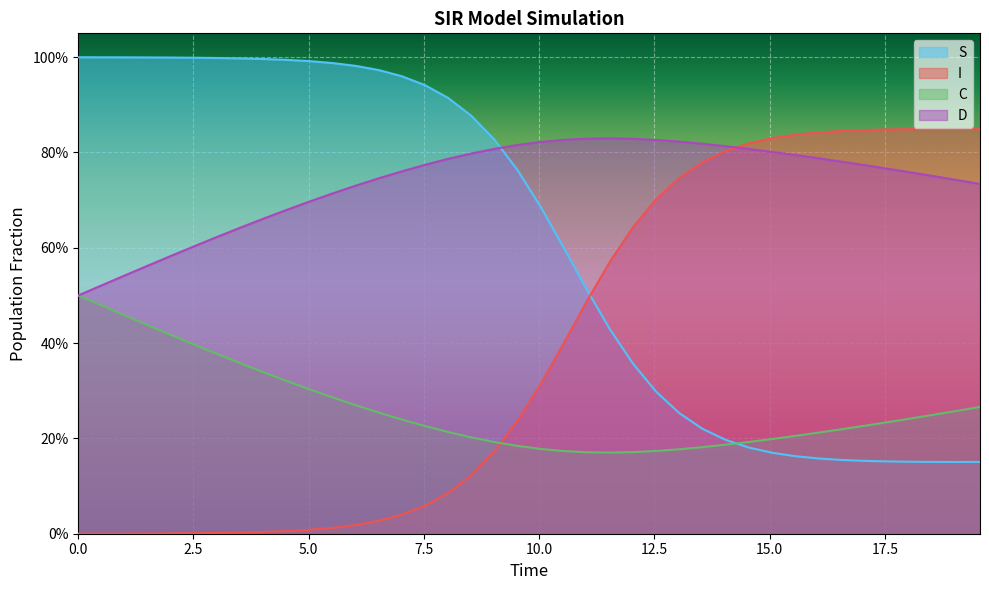

What is the sum of all D values?

29.5